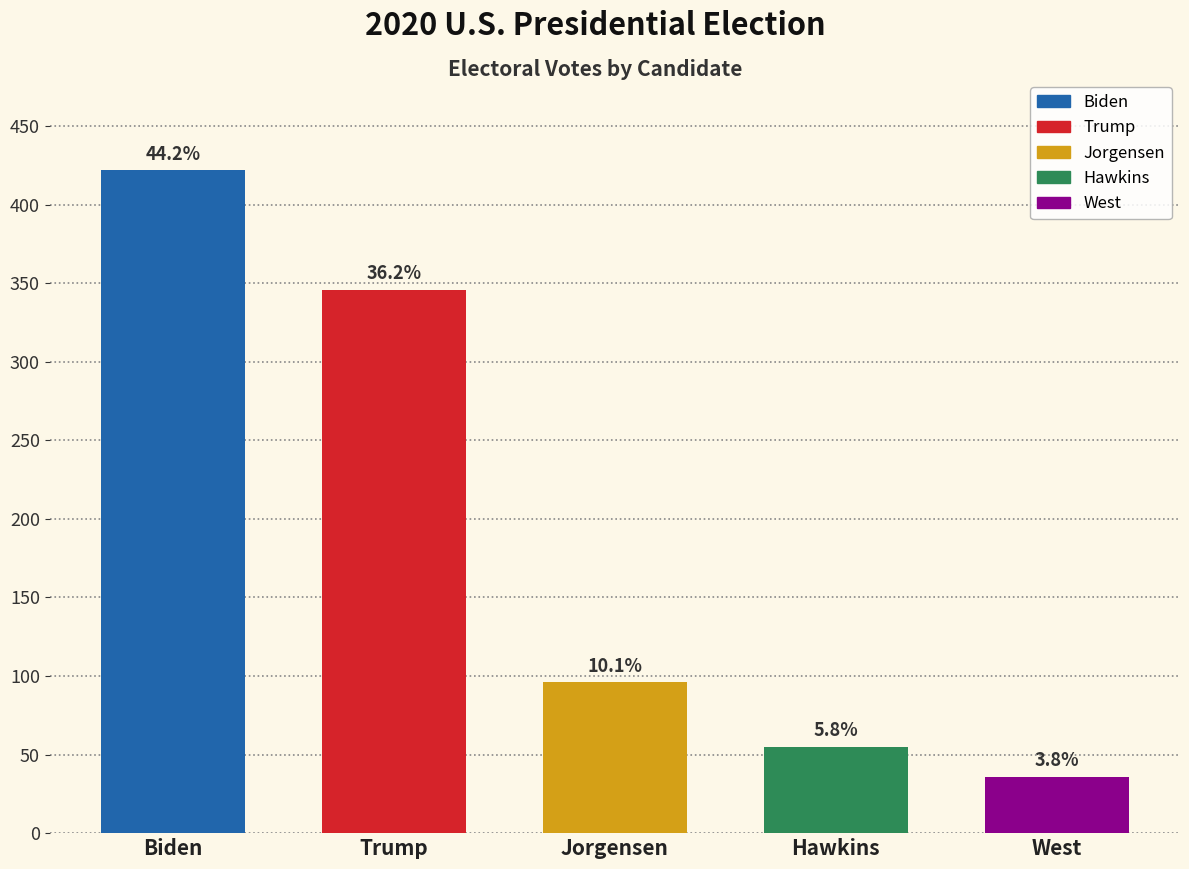

Is it true that the value at Biden is 422?

True